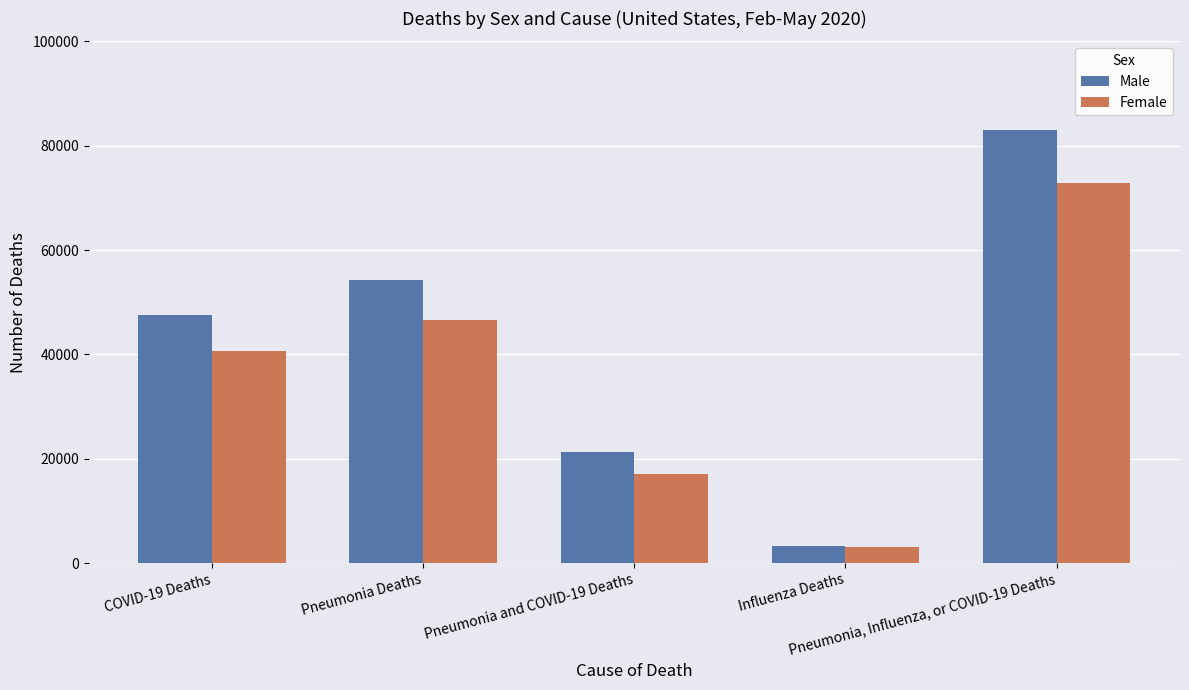

What is the sum of all Male values?

209457